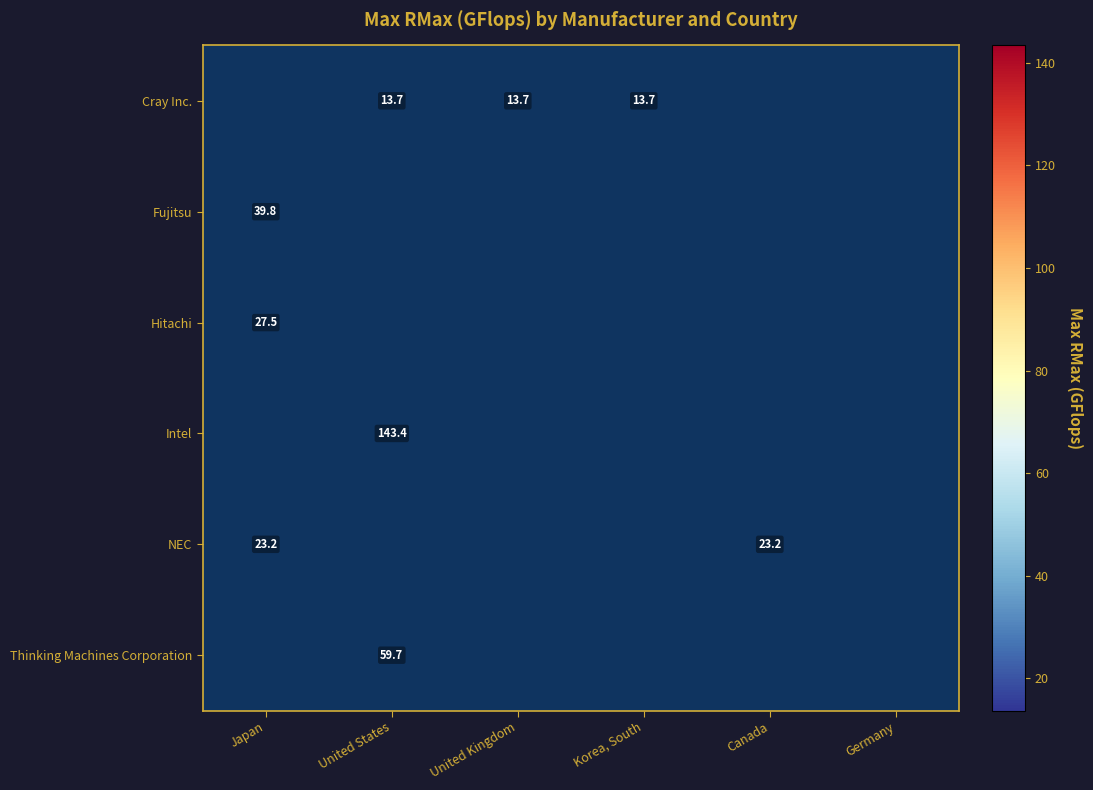

Between Japan and United Kingdom, which is larger?

United Kingdom